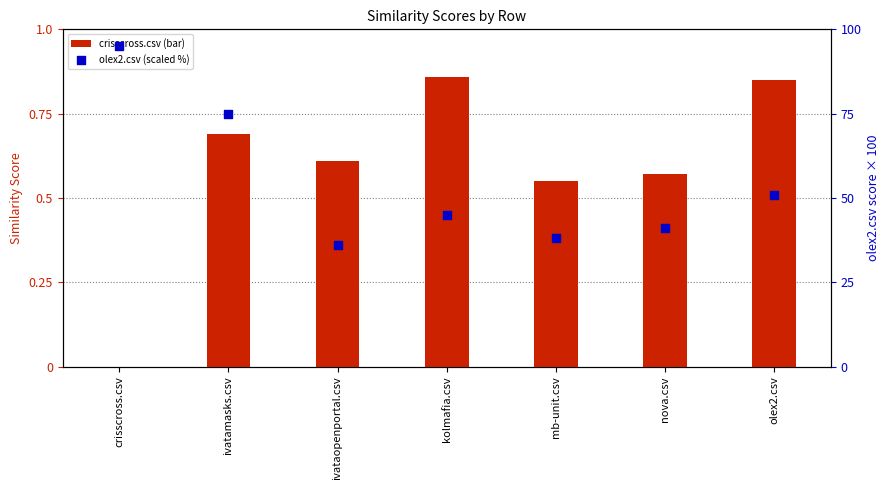

Is the value of olex2.csv (scaled %) at ivataopenportal.csv greater than the value of crisscross.csv (bar) at ivataopenportal.csv?

Yes